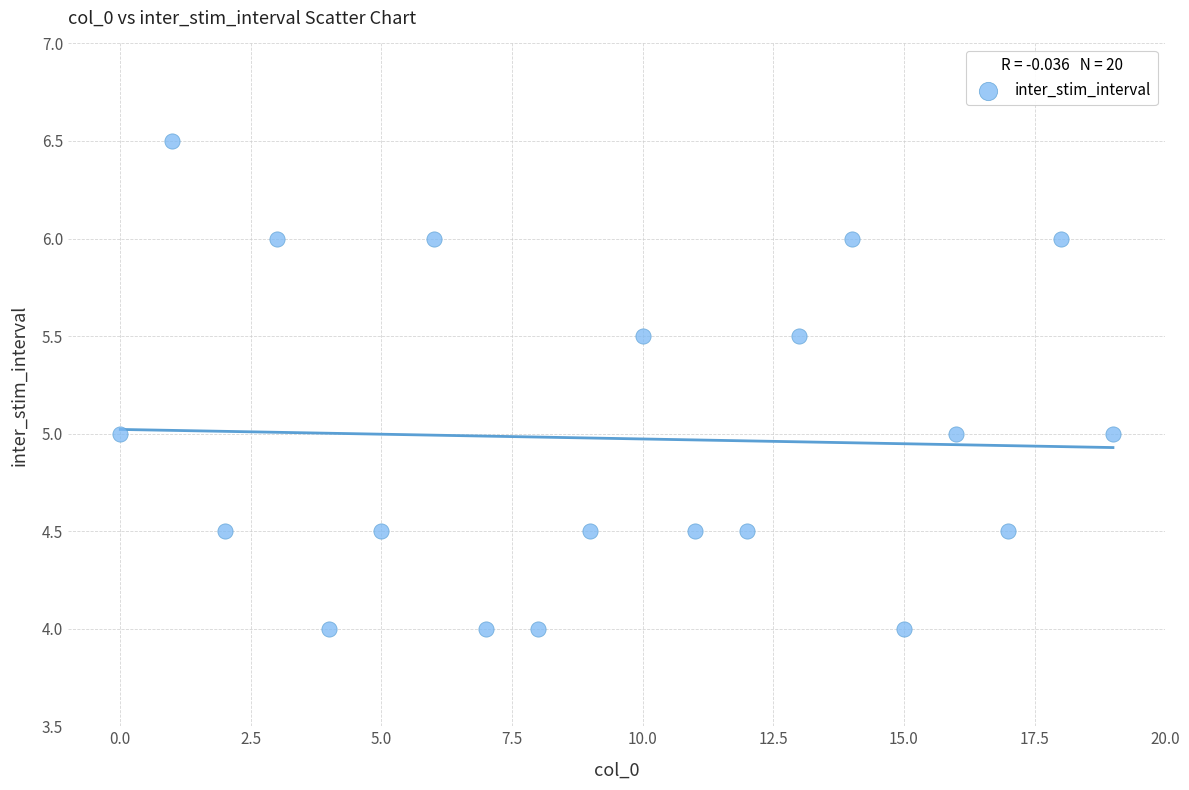

What is the range of Y values (max minus min)?

2.5